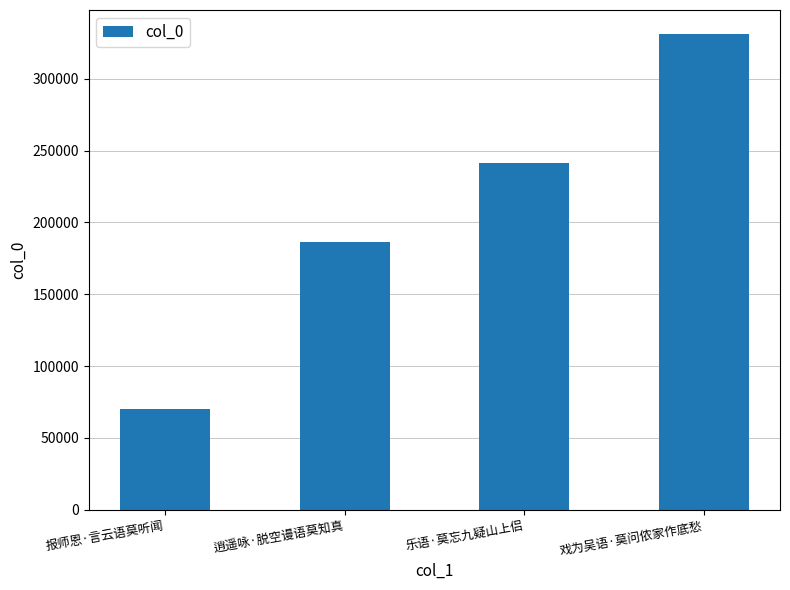

Rank the categories by value from lowest to highest.

报师恩·言云语莫听闻, 逍遥咏·脱空谩语莫知真, 乐语·莫忘九疑山上侣, 戏为吴语·莫问侬家作底愁